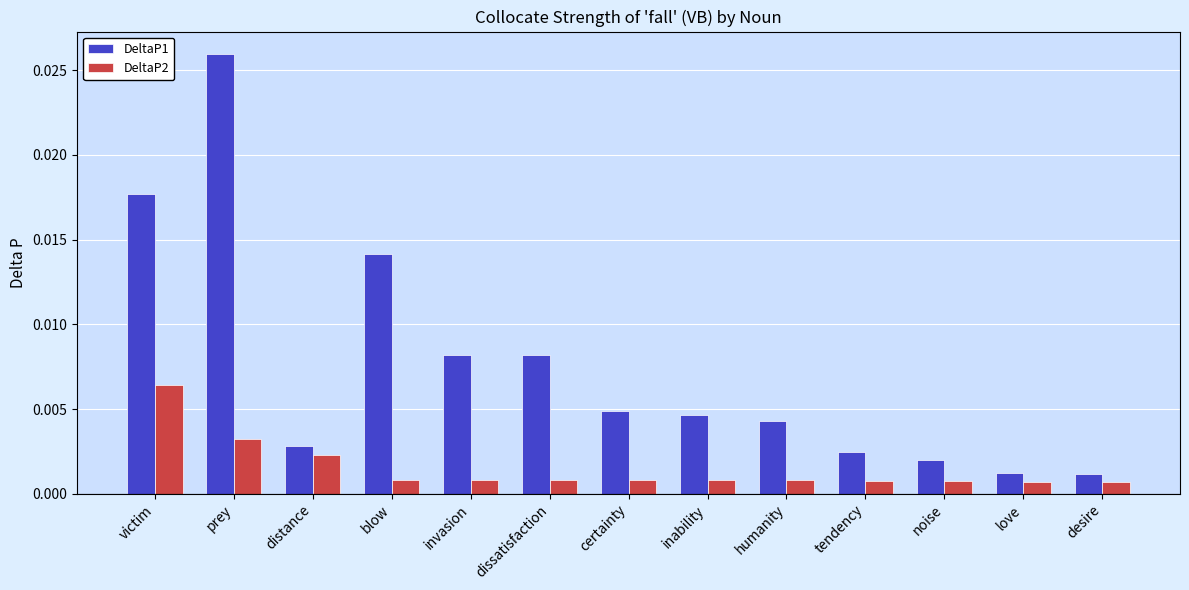

Count the DeltaP2 values in the range 0 to 1.

13